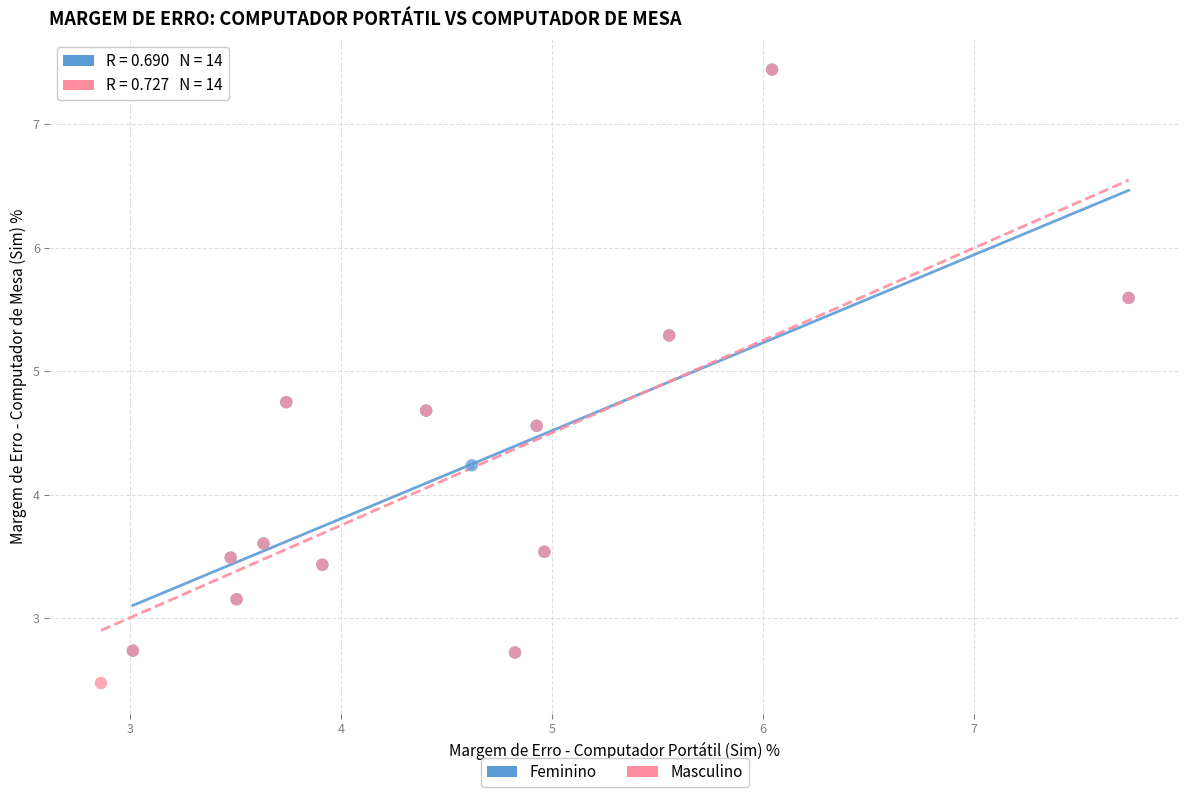

Which series has the largest Y range (max minus min)?

Masculino